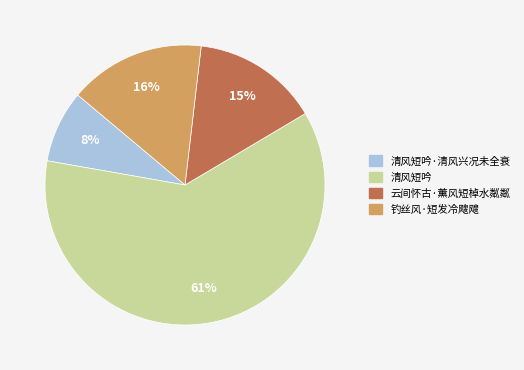

Count the number of slices in the pie.

4